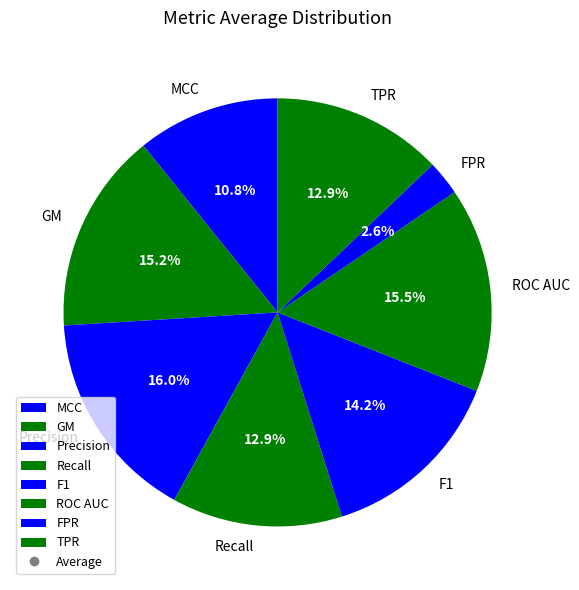

Is there a majority slice in this chart?

No